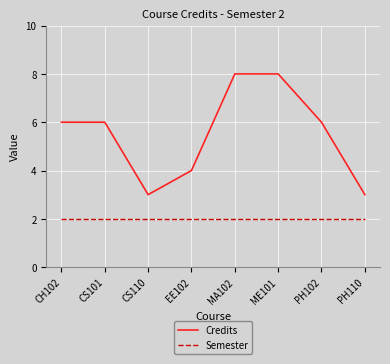

What are all the series names shown in the legend?

Credits, Semester